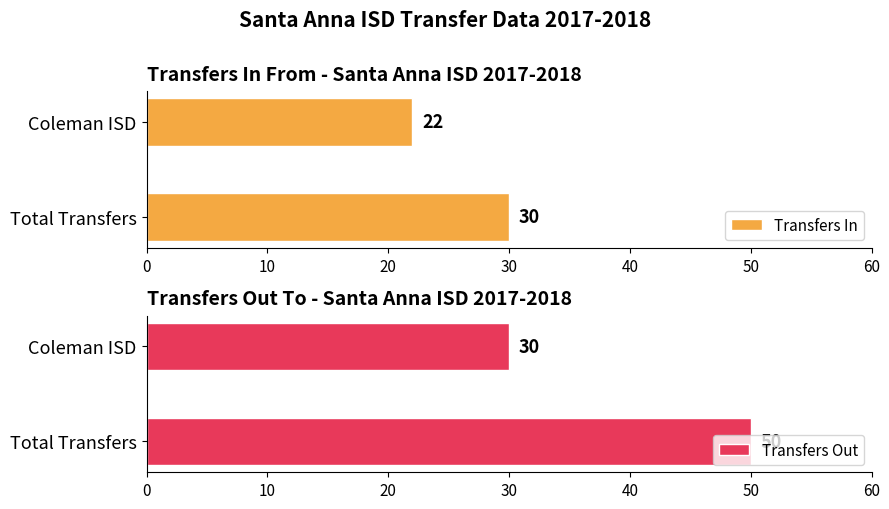

How many data points does each series have?

2